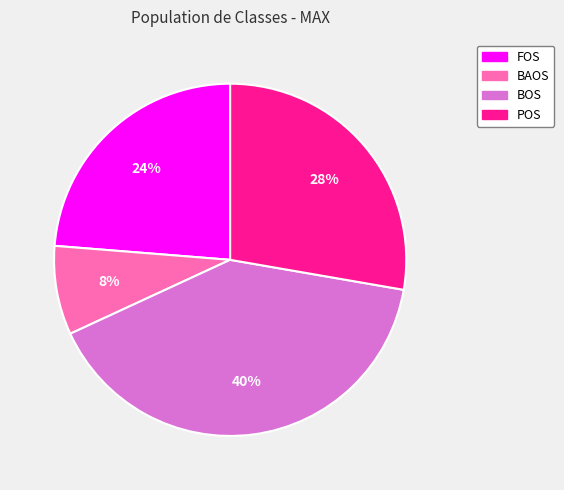

To the nearest percent, what percentage of the pie is FOS?

24%